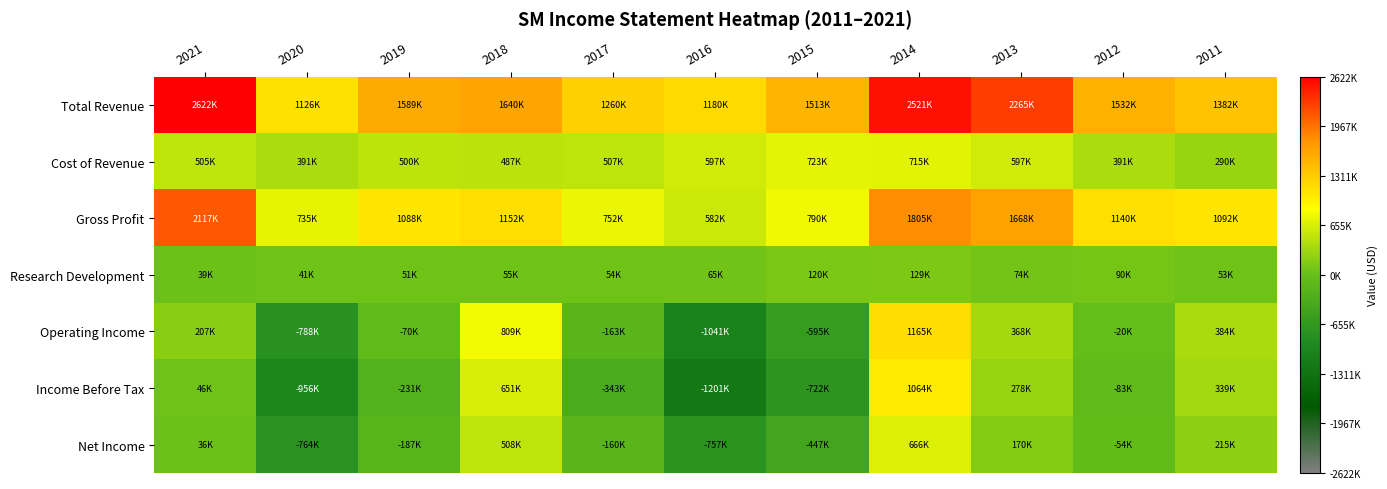

Which series has the largest range (max minus min)?

Income Before Tax